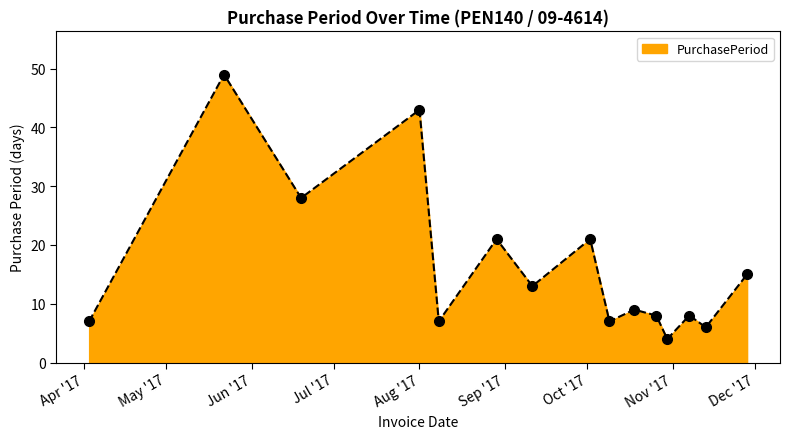

What is the smallest value displayed?

4